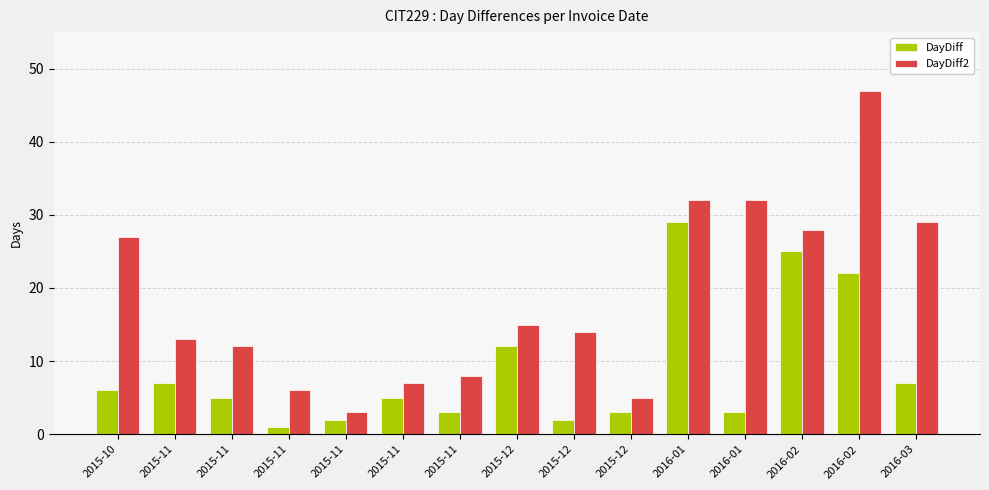

Which series has the largest total across all categories?

DayDiff2